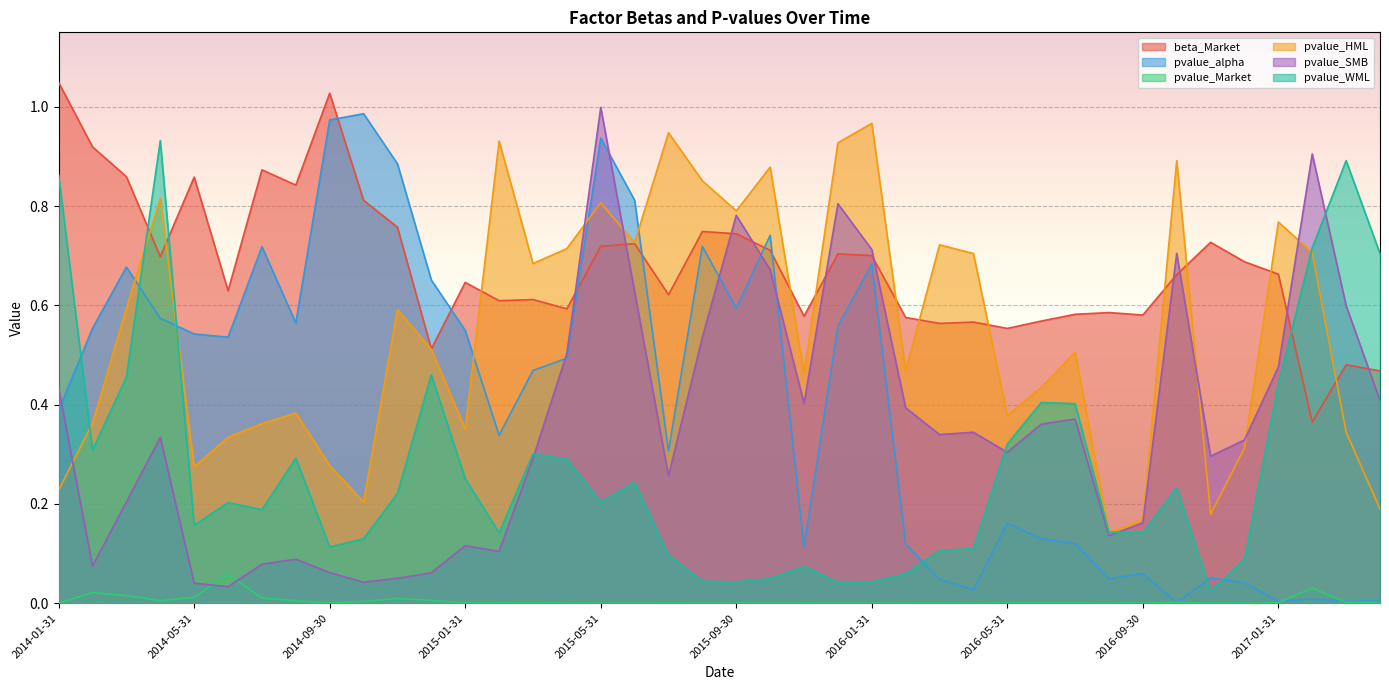

Does the chart display data point markers on the line(s)?

No